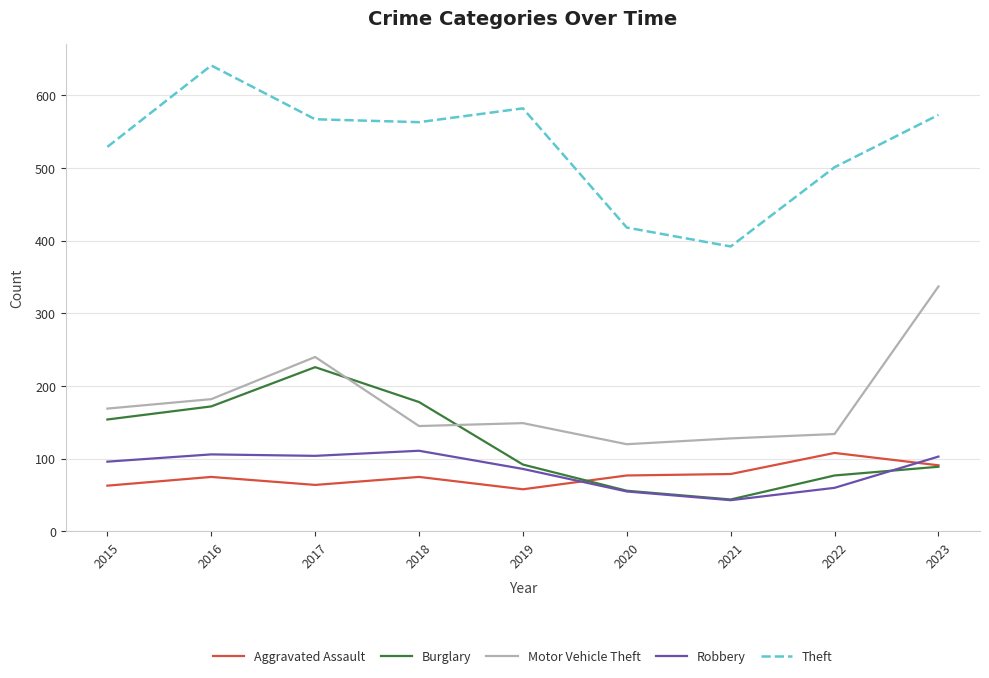

True or false: Aggravated Assault and Theft cross at least once.

False